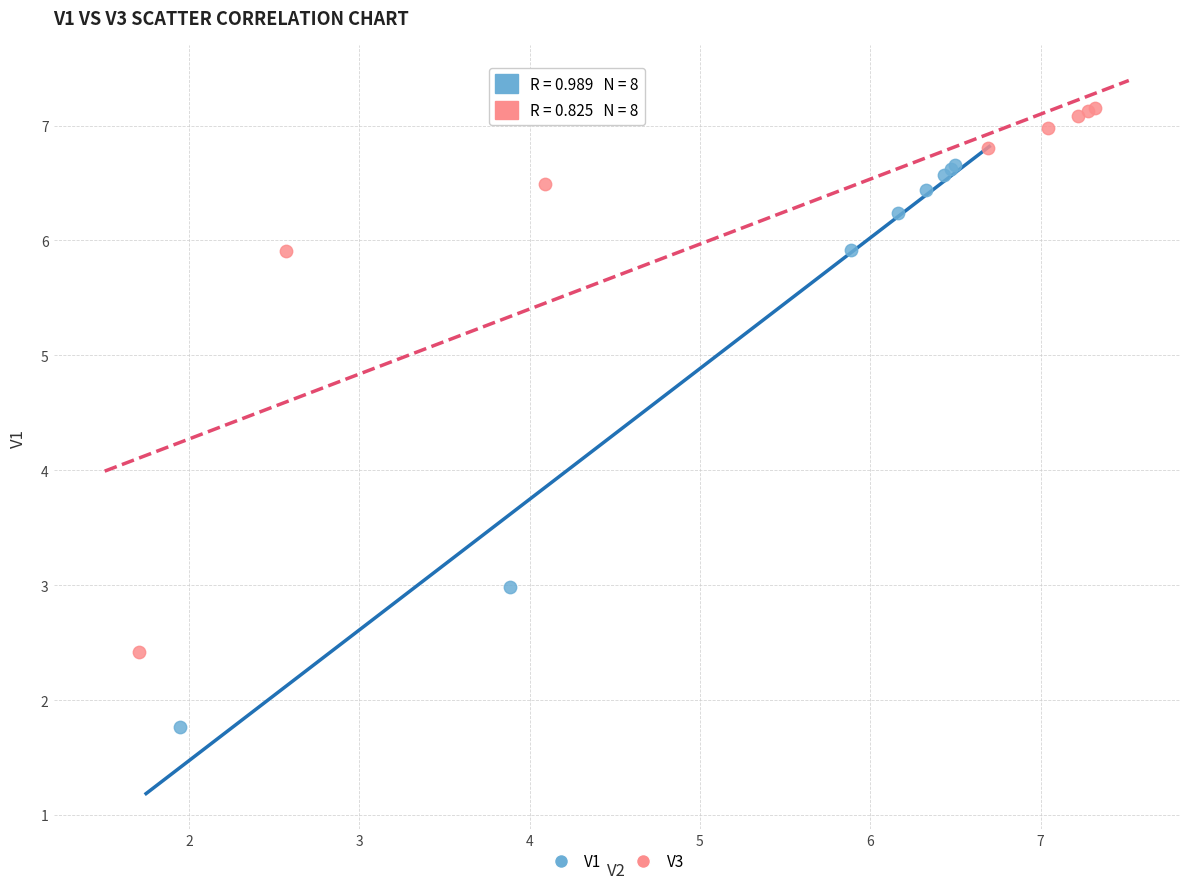

Which series reaches the minimum Y coordinate?

V1